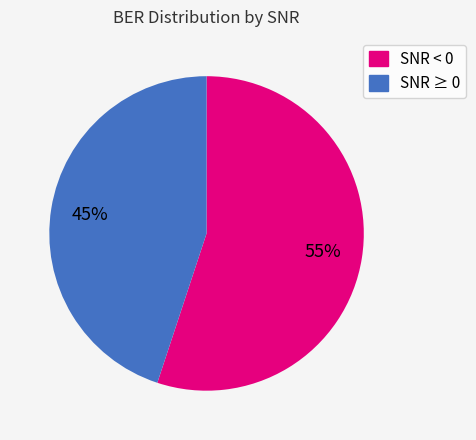

To the nearest percent, what is the average slice percentage?

50%